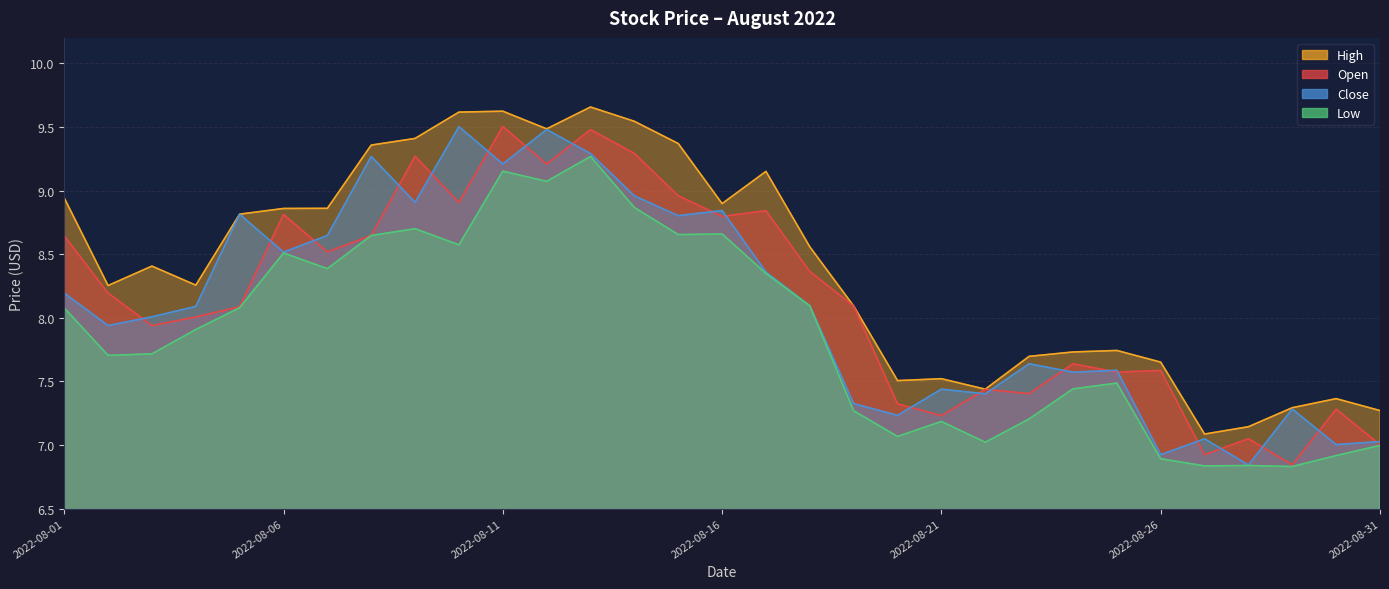

After their last crossing, which series has the higher values: Open or Close?

Close